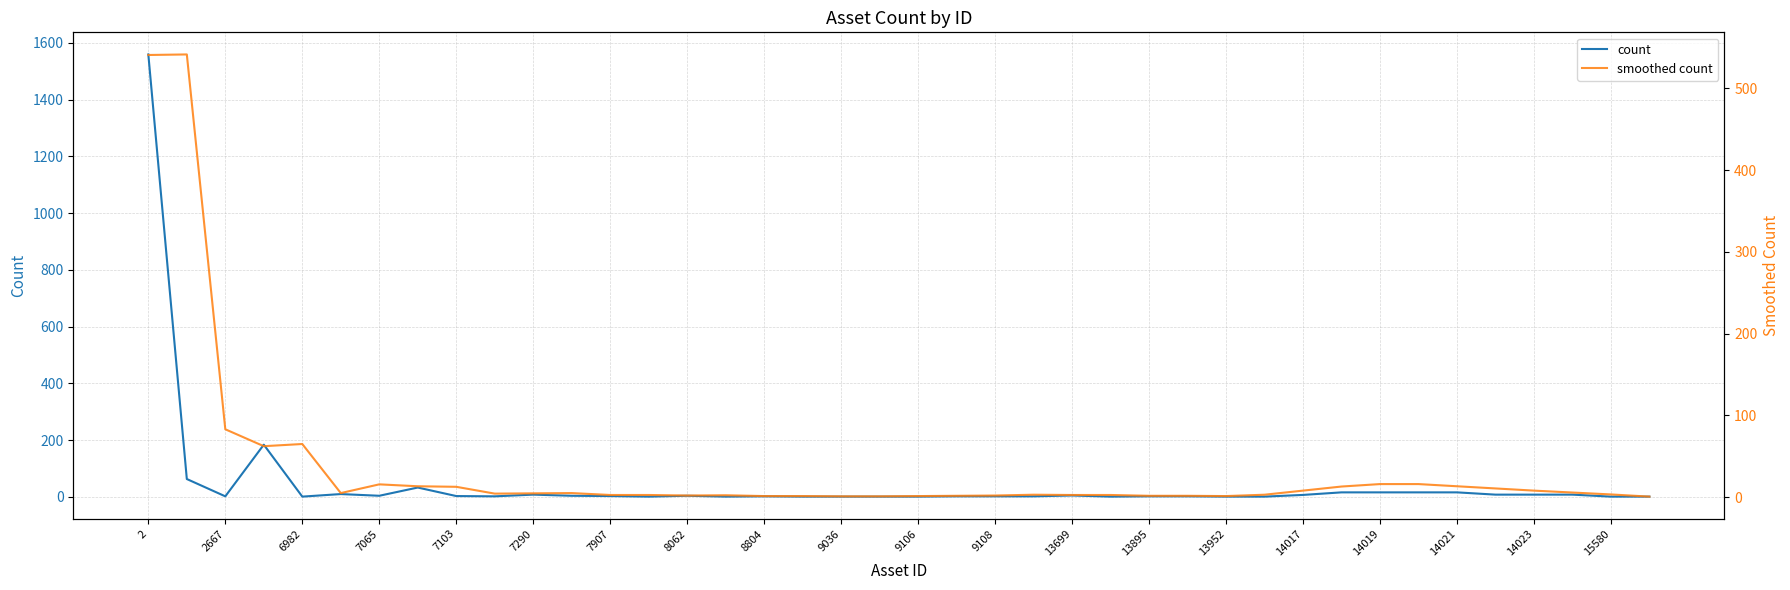

What is the difference between the highest and lowest values at 9108?

1.0